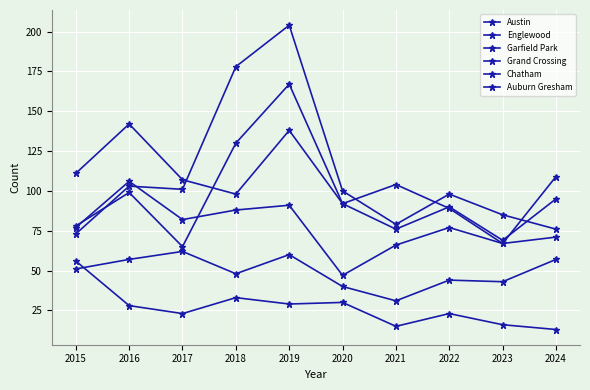

How many intersections are there between Grand Crossing and Austin?

2